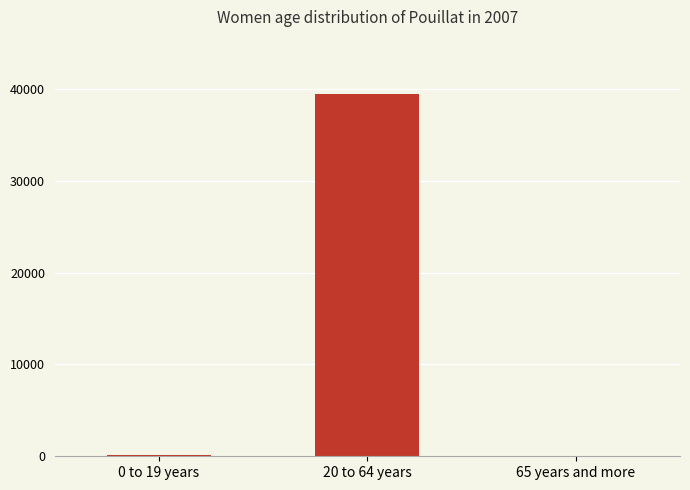

Is it true that the value at 20 to 64 years is 39431.3?

True